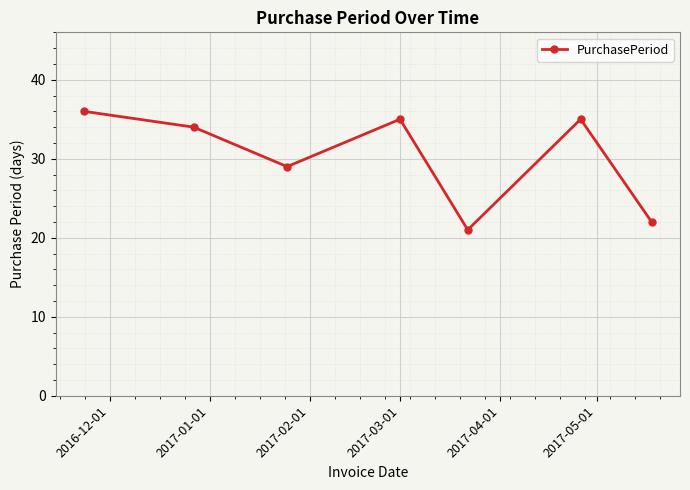

What is the minimum value shown in the chart?

21